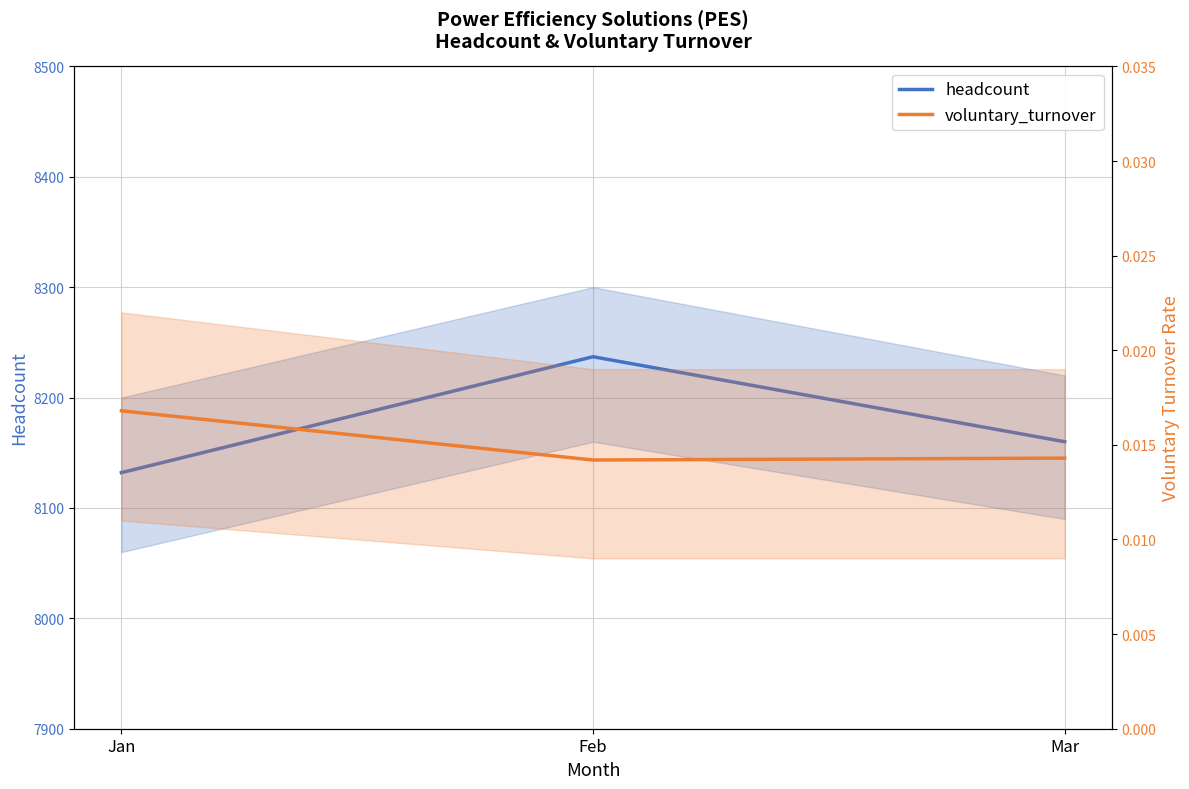

Reading left to right, extract all data points from this chart.

headcount: Jan=8132.0	Feb=8237.0	Mar=8160.0
voluntary_turnover: Jan=0.0	Feb=0.0	Mar=0.0